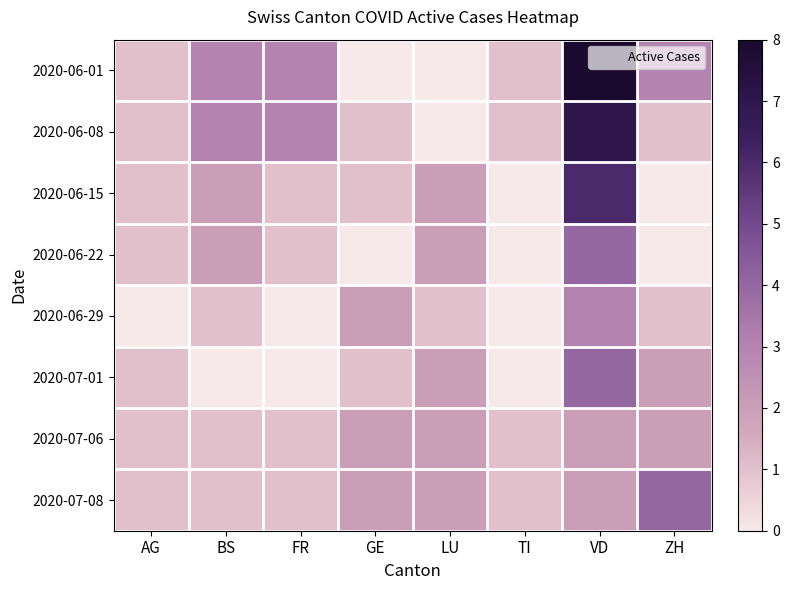

Reading left to right, extract all data points from this chart.

2020-06-01: AG=1	BS=3	FR=3	GE=0	LU=0	TI=1	VD=8	ZH=3
2020-06-08: AG=1	BS=3	FR=3	GE=1	LU=0	TI=1	VD=7	ZH=1
2020-06-15: AG=1	BS=2	FR=1	GE=1	LU=2	TI=0	VD=6	ZH=0
2020-06-22: AG=1	BS=2	FR=1	GE=0	LU=2	TI=0	VD=4	ZH=0
2020-06-29: AG=0	BS=1	FR=0	GE=2	LU=1	TI=0	VD=3	ZH=1
2020-07-01: AG=1	BS=0	FR=0	GE=1	LU=2	TI=0	VD=4	ZH=2
2020-07-06: AG=1	BS=1	FR=1	GE=2	LU=2	TI=1	VD=2	ZH=2
2020-07-08: AG=1	BS=1	FR=1	GE=2	LU=2	TI=1	VD=2	ZH=4